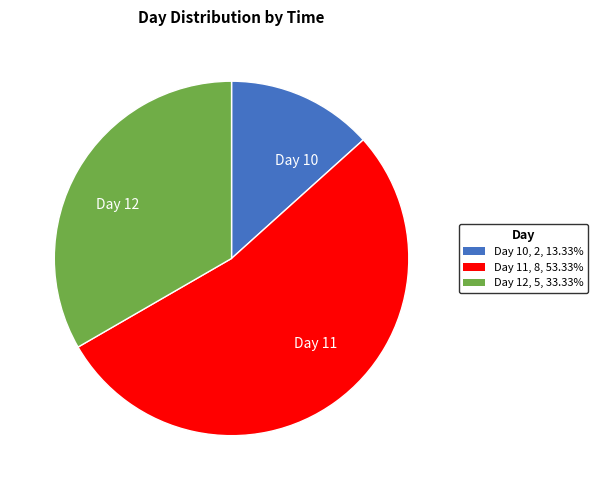

Which category has the smallest portion of the pie?

Day 10